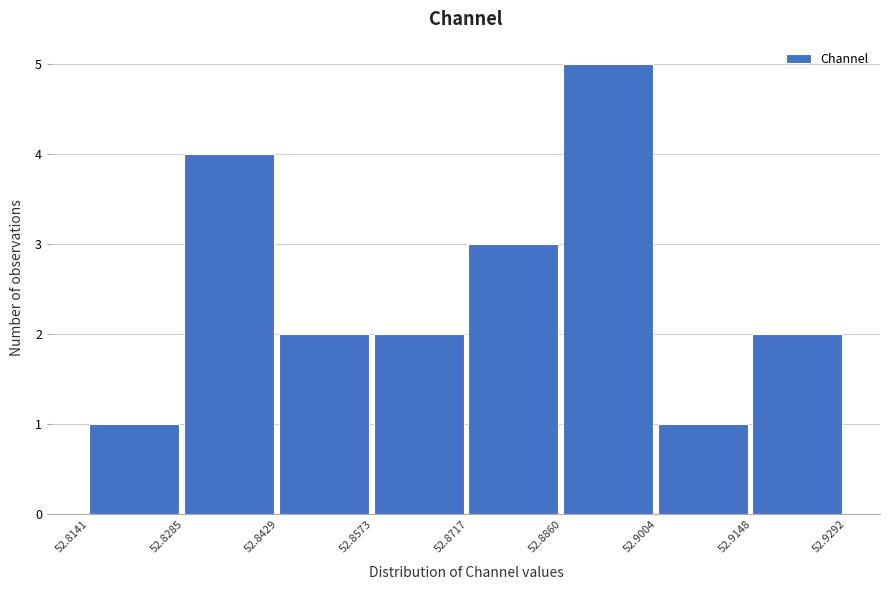

Over which range of the x-axis is the bar tallest?

52.8860 to 52.9004